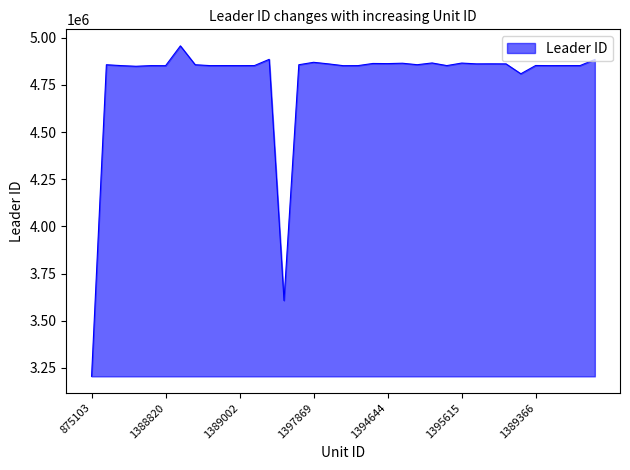

What is the smallest value displayed?

3204917